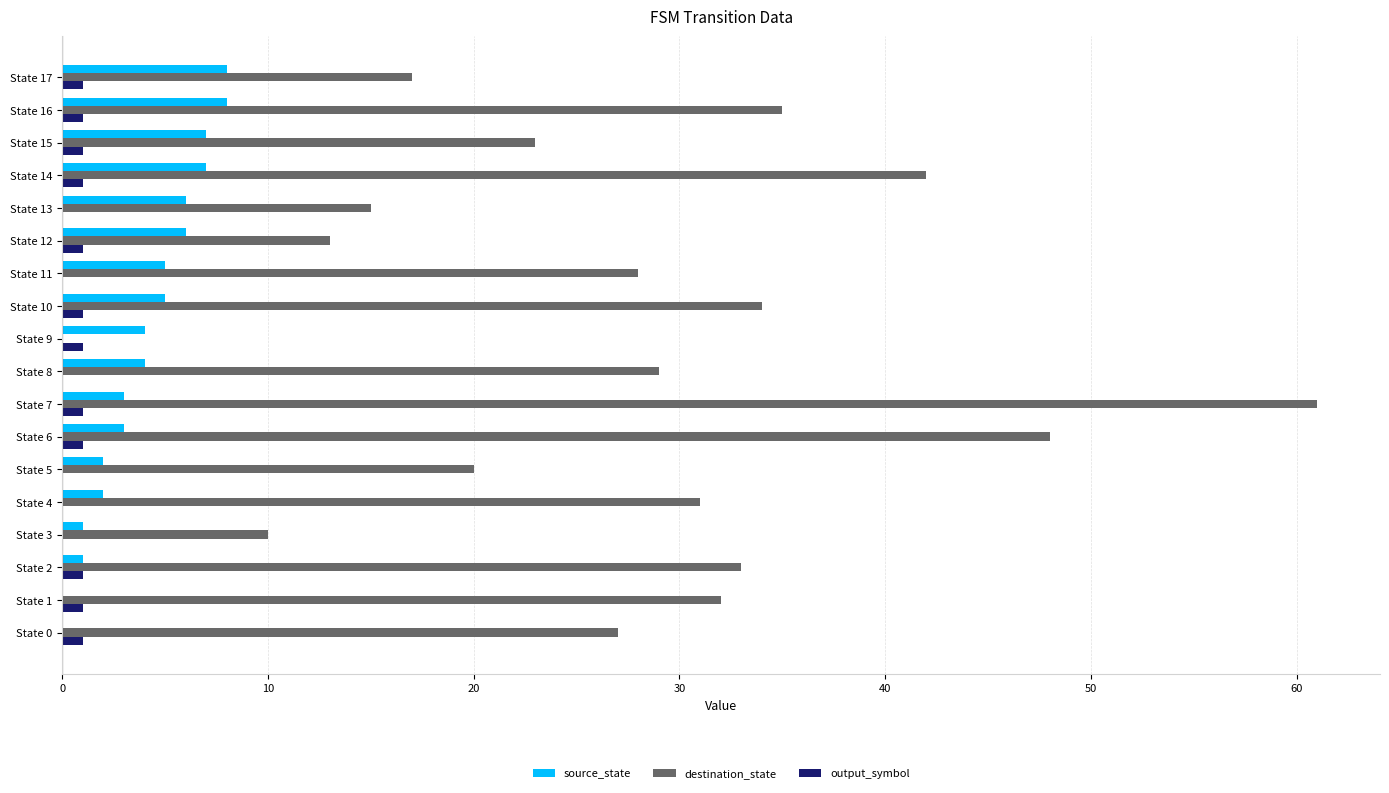

Which series has the widest spread of values?

destination_state